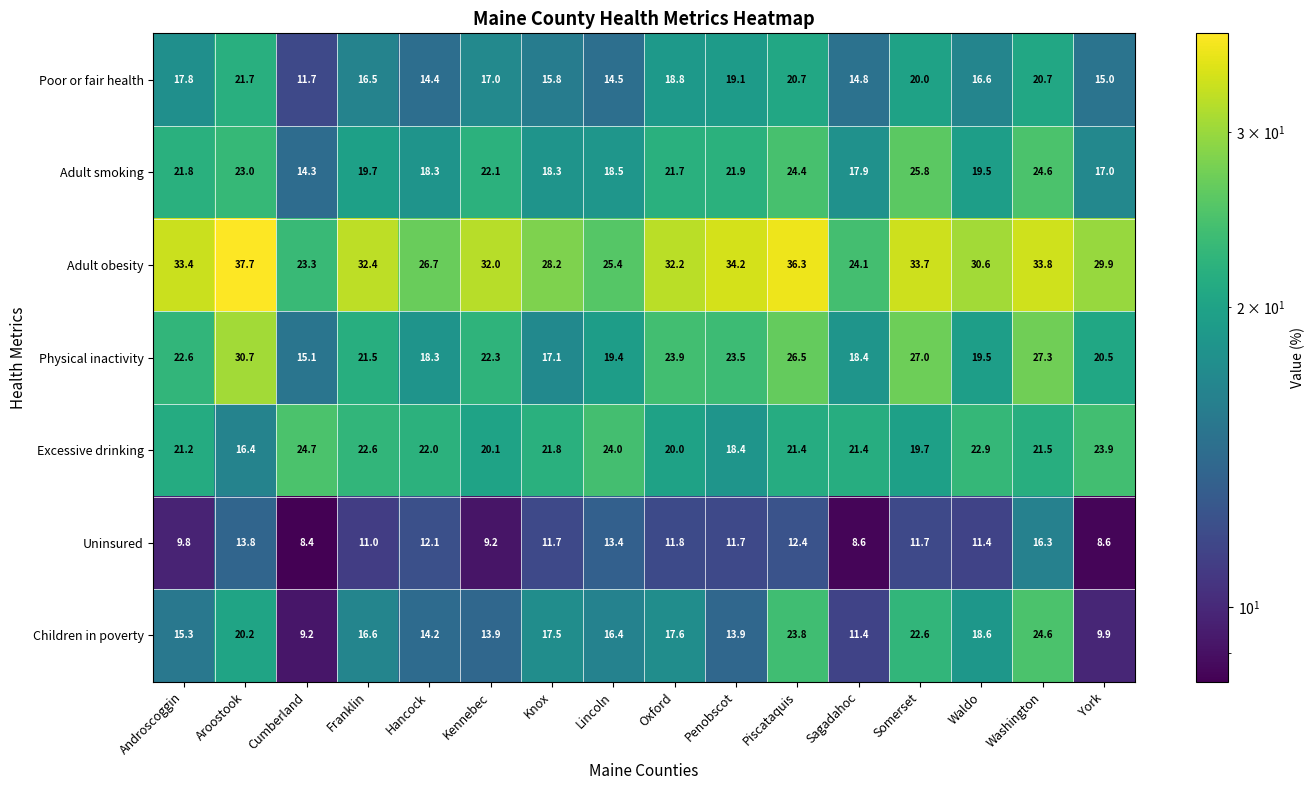

What is the difference between the highest and lowest values at Sagadahoc?

15.5